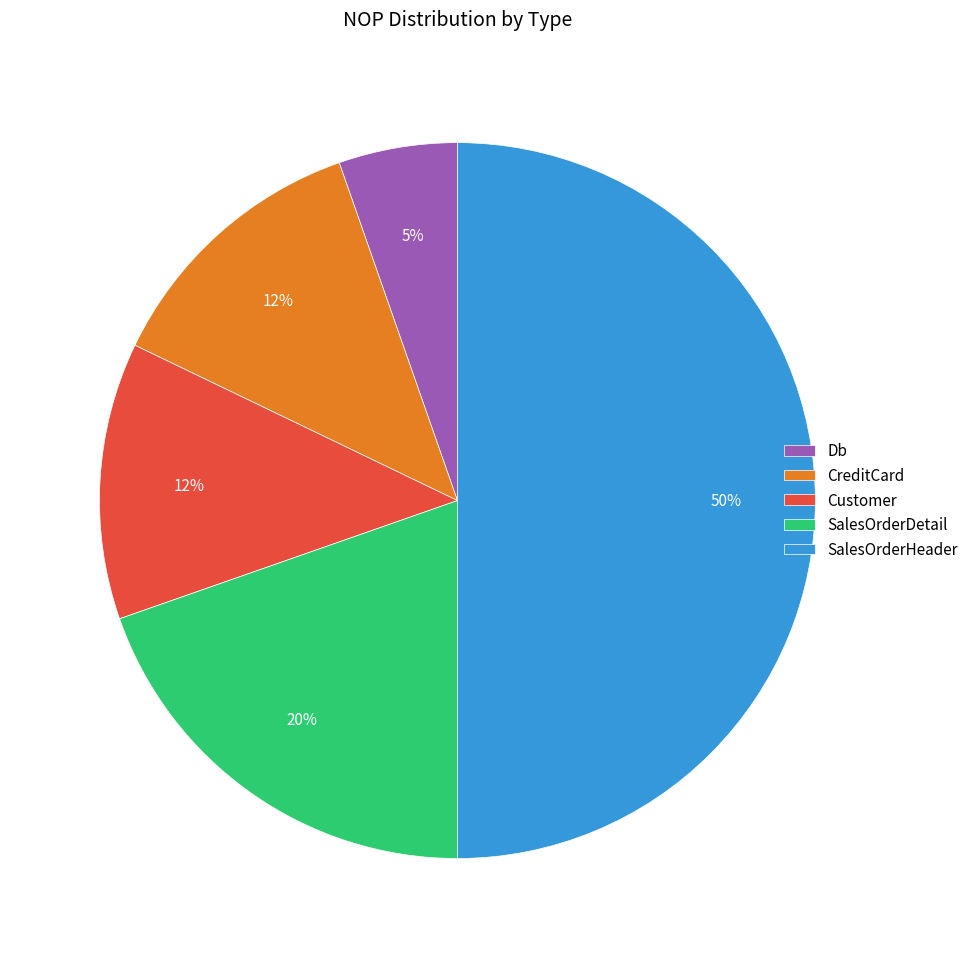

To the nearest percent, what is the average slice percentage?

20%